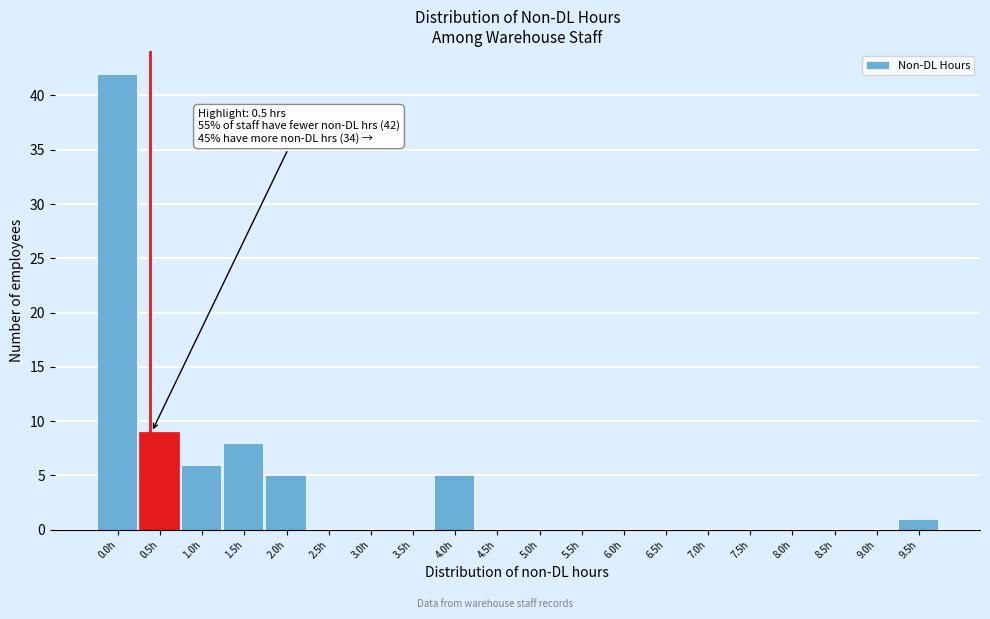

Reading left to right, list all the values displayed in this chart.

0.0h=42	0.5h=9	1.0h=6	1.5h=8	2.0h=5	2.5h=0	3.0h=0	3.5h=0	4.0h=5	4.5h=0	5.0h=0	5.5h=0	6.0h=0	6.5h=0	7.0h=0	7.5h=0	8.0h=0	8.5h=0	9.0h=0	9.5h=1